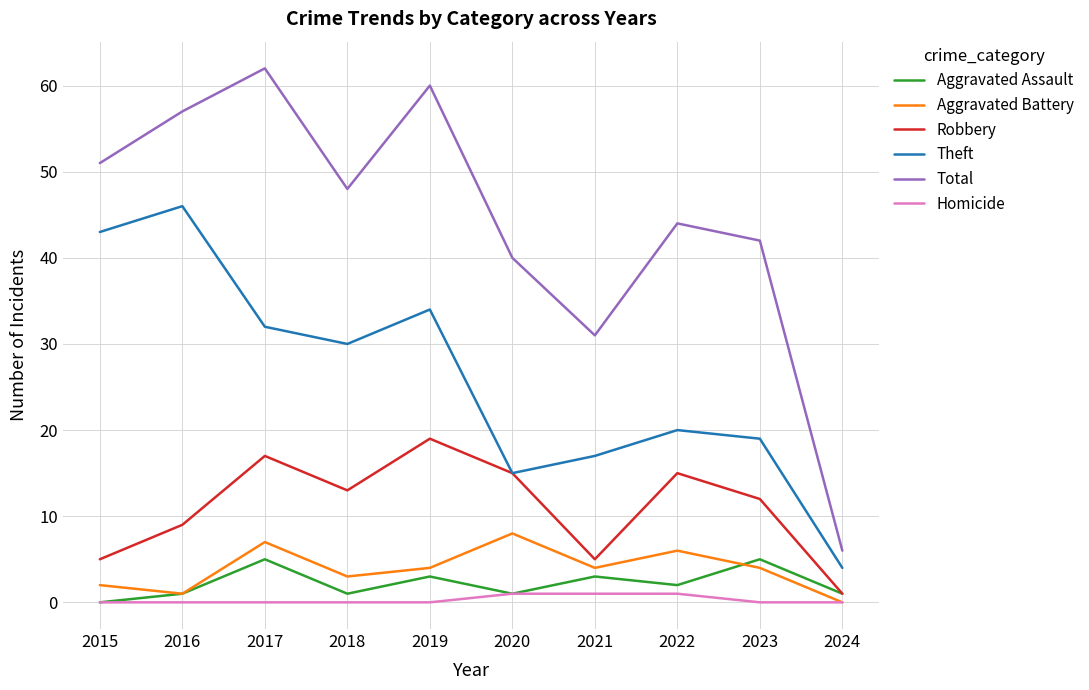

Reading right to left, transcribe all the data shown in this chart.

Aggravated Assault: 2024=1	2023=5	2022=2	2021=3	2020=1	2019=3	2018=1	2017=5	2016=1	2015=0
Aggravated Battery: 2024=0	2023=4	2022=6	2021=4	2020=8	2019=4	2018=3	2017=7	2016=1	2015=2
Robbery: 2024=1	2023=12	2022=15	2021=5	2020=15	2019=19	2018=13	2017=17	2016=9	2015=5
Theft: 2024=4	2023=19	2022=20	2021=17	2020=15	2019=34	2018=30	2017=32	2016=46	2015=43
Total: 2024=6	2023=42	2022=44	2021=31	2020=40	2019=60	2018=48	2017=62	2016=57	2015=51
Homicide: 2024=0	2023=0	2022=1	2021=1	2020=1	2019=0	2018=0	2017=0	2016=0	2015=0